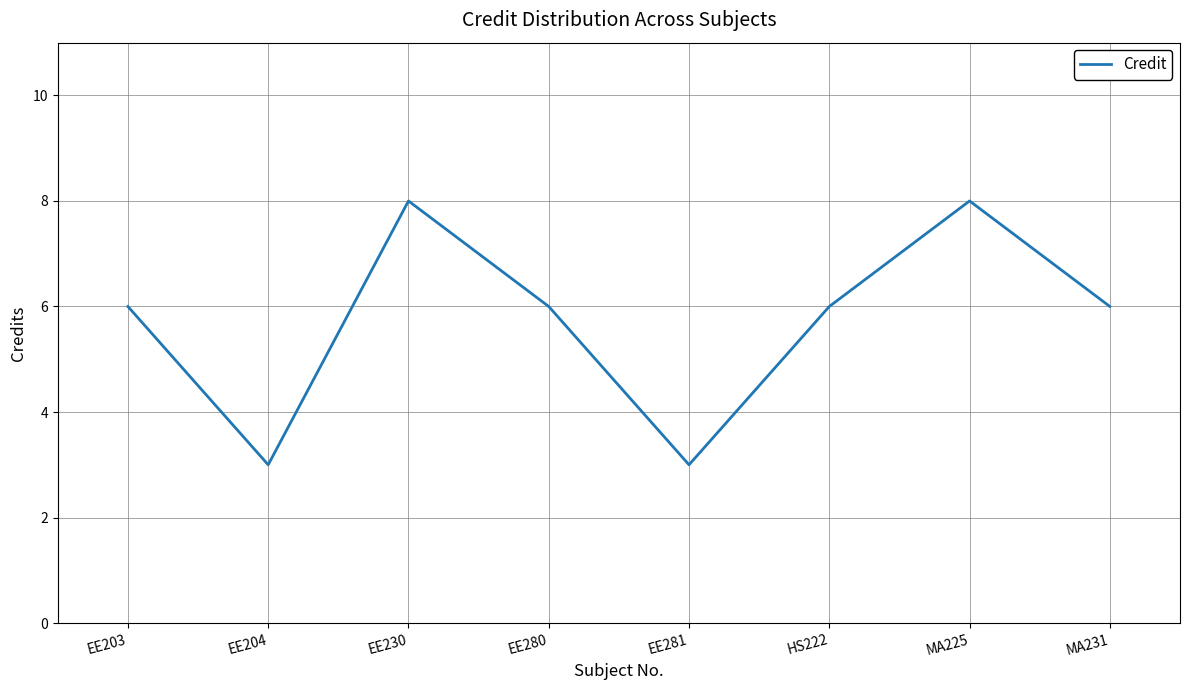

What position from the right is EE203?

8